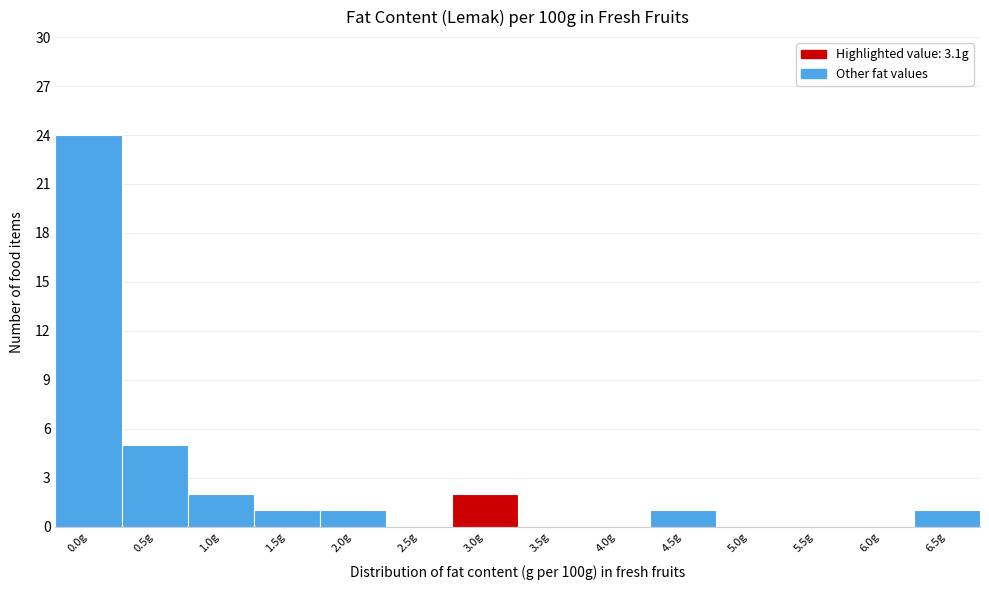

Reading left to right, extract all data points from this chart.

0.0g=24	0.5g=5	1.0g=2	1.5g=1	2.0g=1	2.5g=0	3.0g=2	3.5g=0	4.0g=0	4.5g=1	5.0g=0	5.5g=0	6.0g=0	6.5g=1